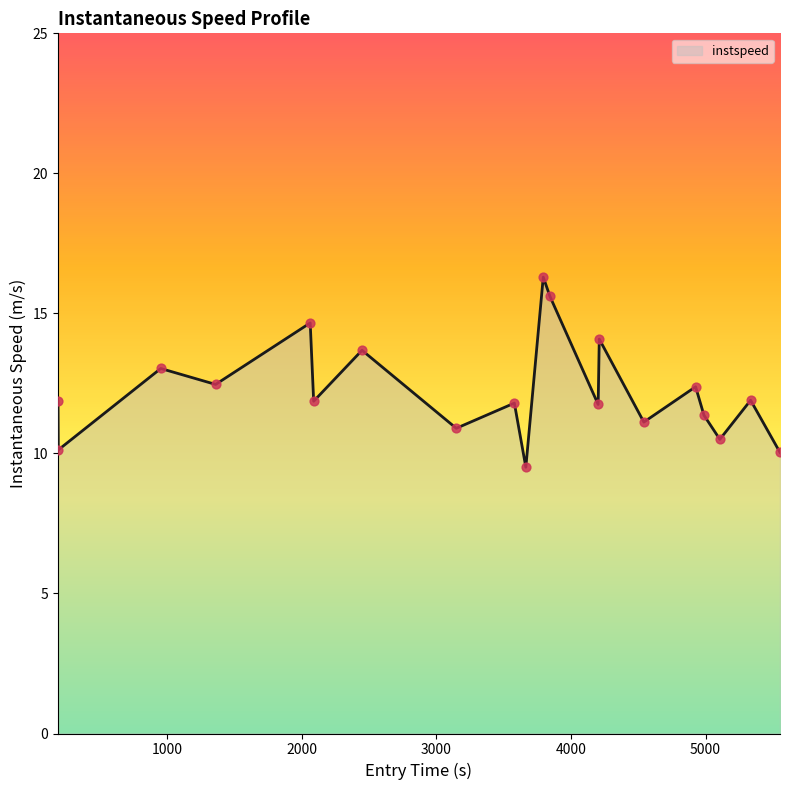

What is the maximum value shown in the chart?

16.3